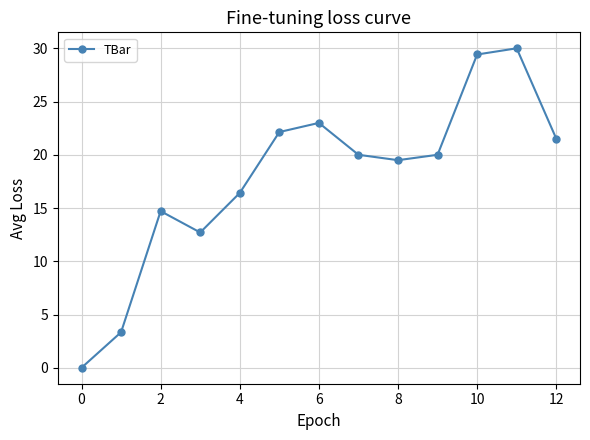

What is the greatest value displayed?

30.0